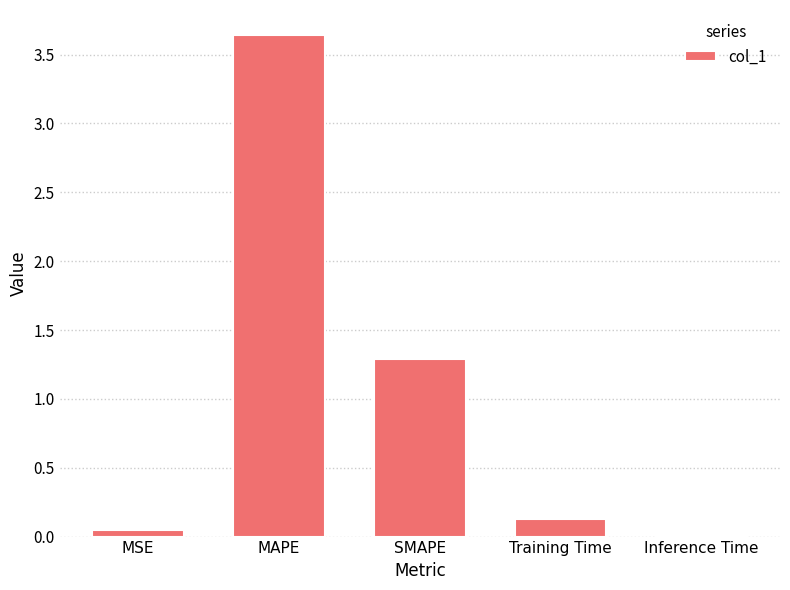

Read the value at SMAPE.

1.3